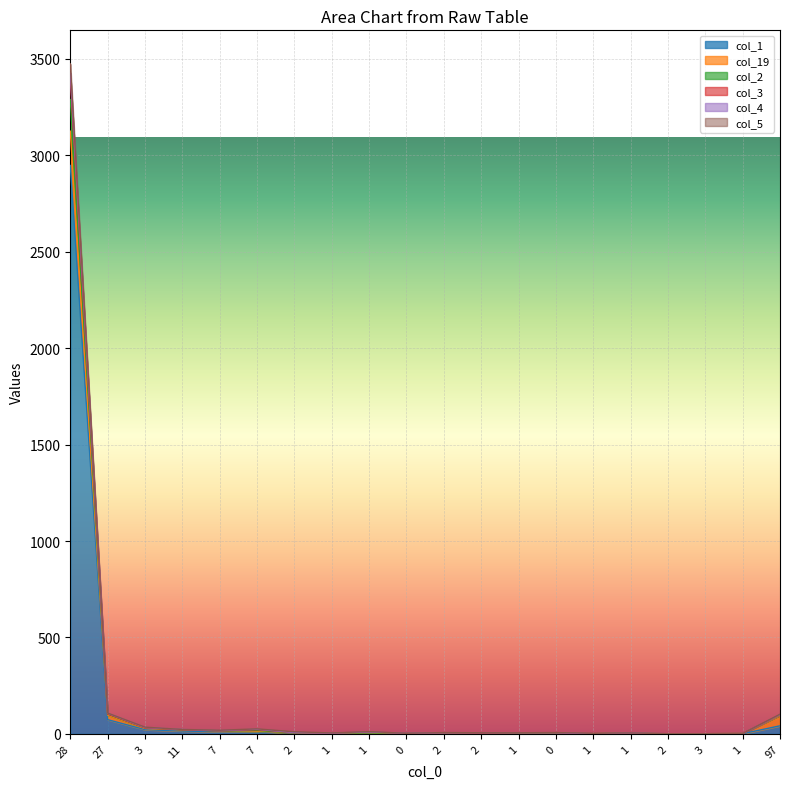

At which category is the sum across all series the highest?

28